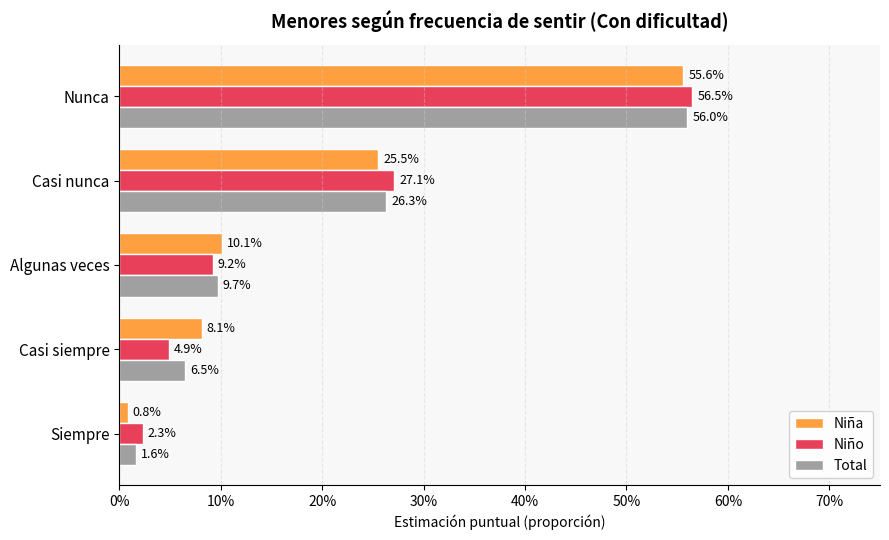

What are all the series names shown in the legend?

Niña, Niño, Total